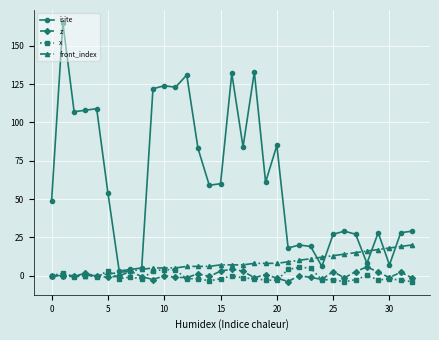

At how many categories does at least one series exceed 81?

13